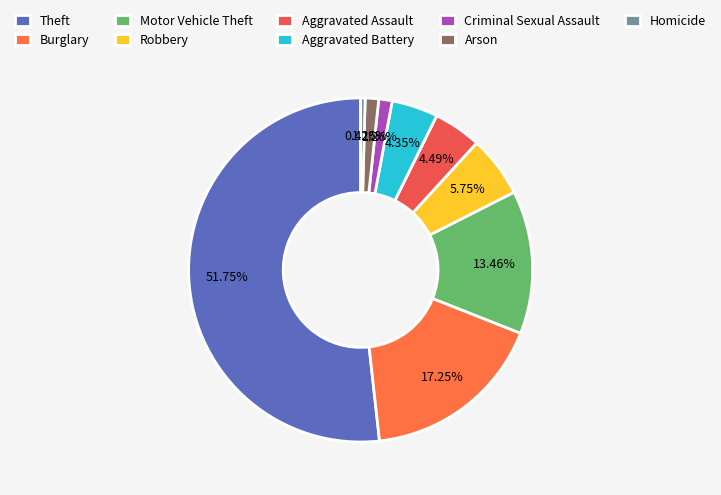

Is there any slice that represents more than half of the pie?

Yes